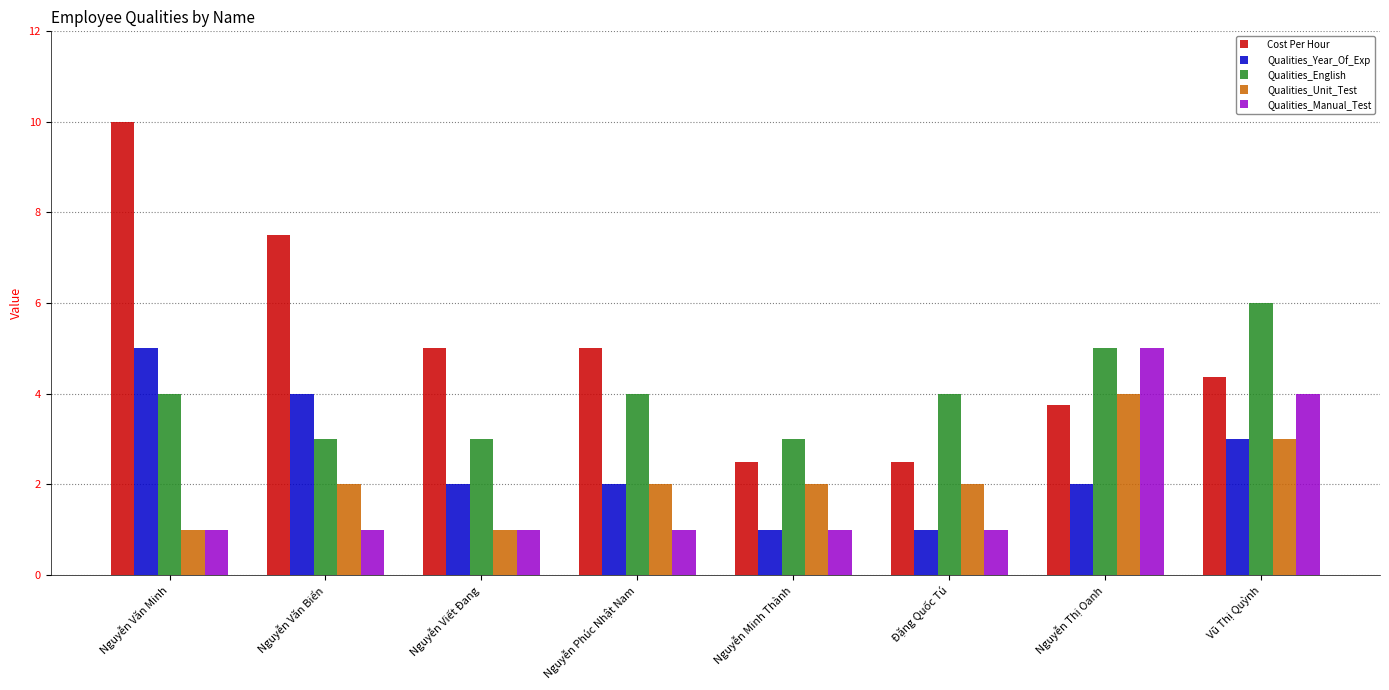

Is the value of Qualities_English at Đặng Quốc Tú greater than the value of Cost Per Hour at Nguyễn Văn Minh?

No